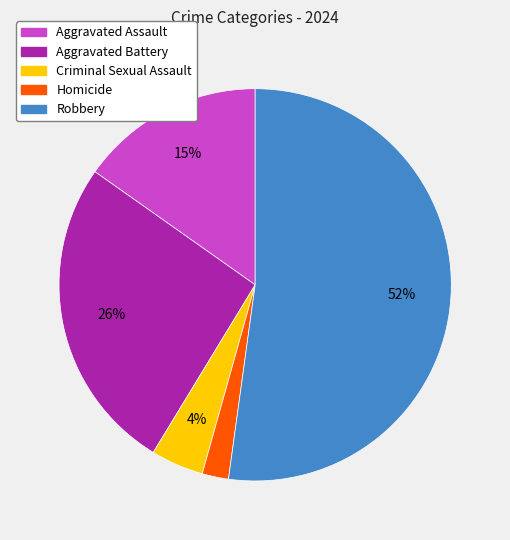

Does Robbery account for over 50% of the chart?

Yes